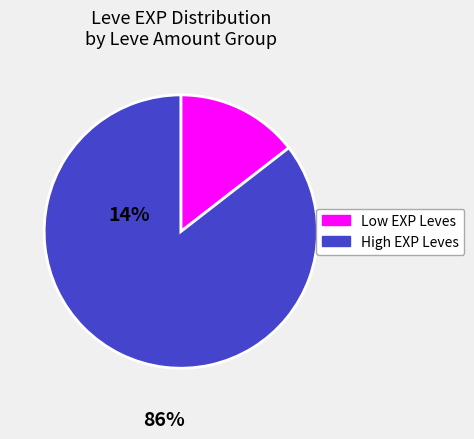

Is there a majority slice in this chart?

Yes